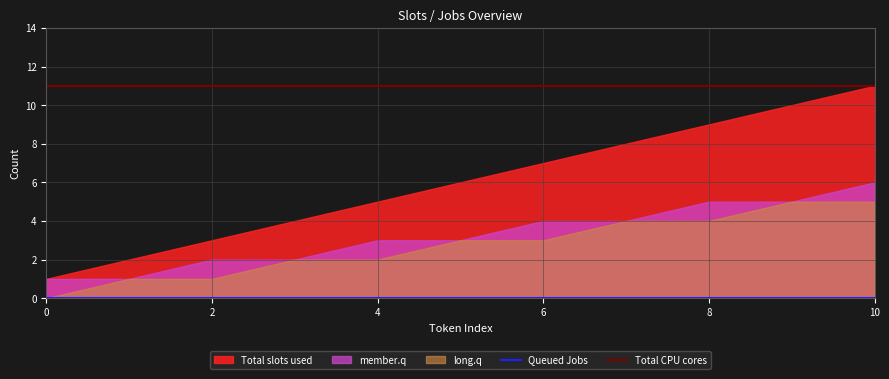

The value of Total CPU cores at 10 is 11. True or false?

True